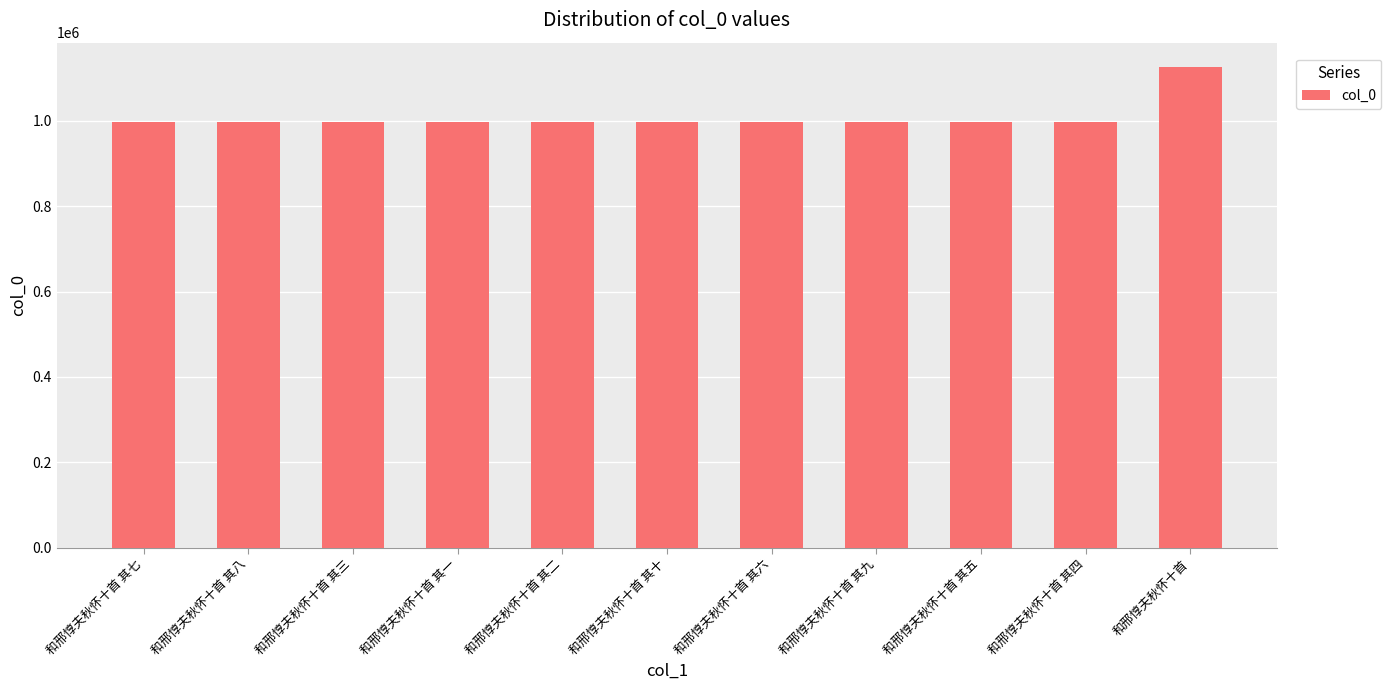

What is the difference between the values at 和邢惇夫秋怀十首 其六 and 和邢惇夫秋怀十首 其十?

4